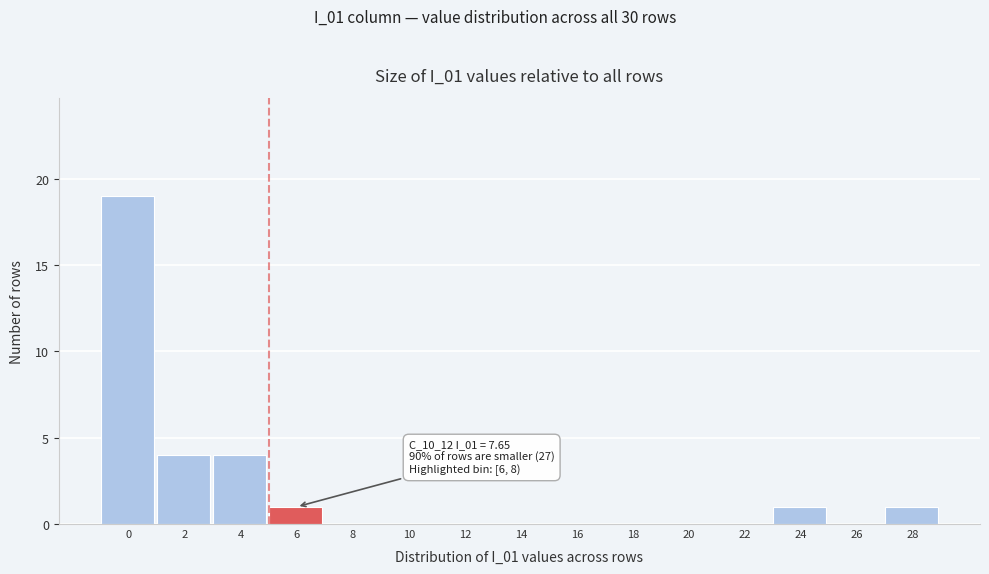

Reading left to right, extract all data points from this chart.

0=19	2=4	4=4	6=1	8=0	10=0	12=0	14=0	16=0	18=0	20=0	22=0	24=1	26=0	28=1